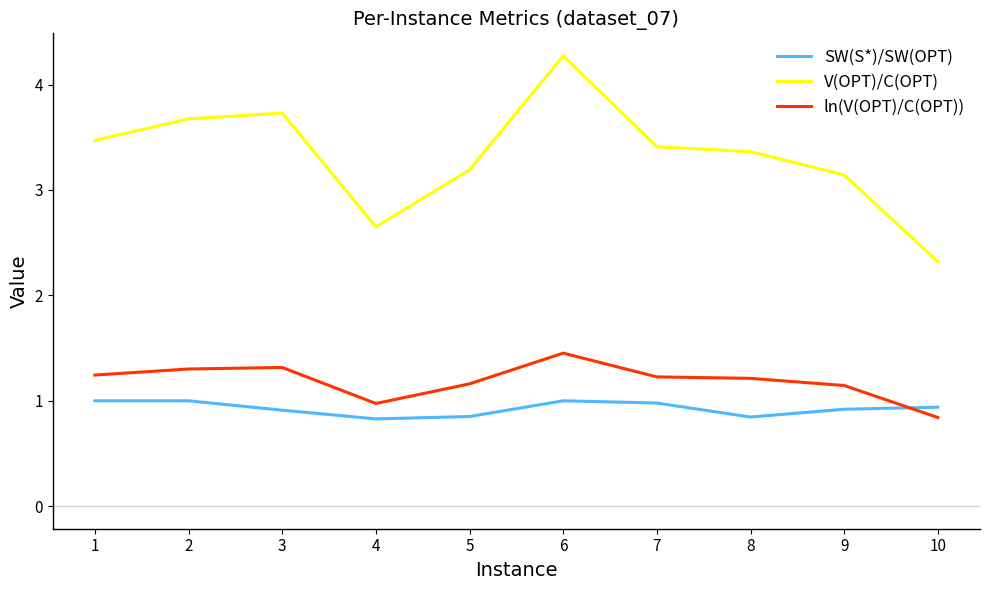

What is the difference between the maximum and minimum values in the V(OPT)/C(OPT) series?

2.0